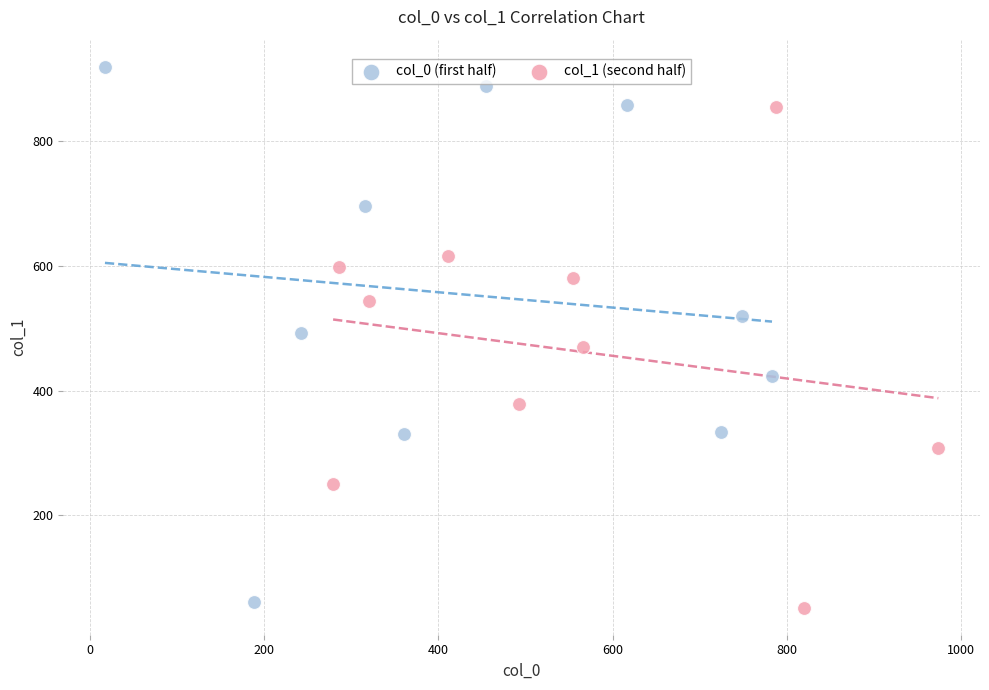

What are all the series names shown in the legend?

col_0 (first half), col_1 (second half)